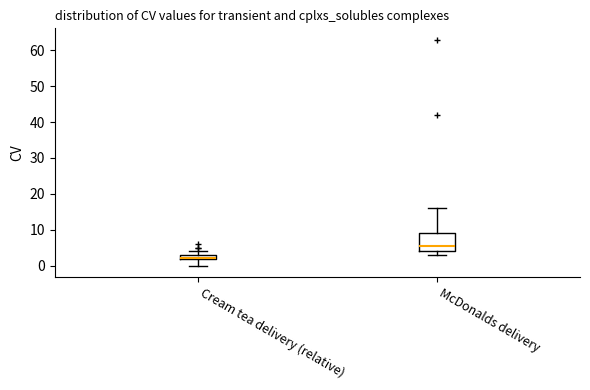

Which box is the tallest, from its lower edge to its upper edge?

McDonalds delivery